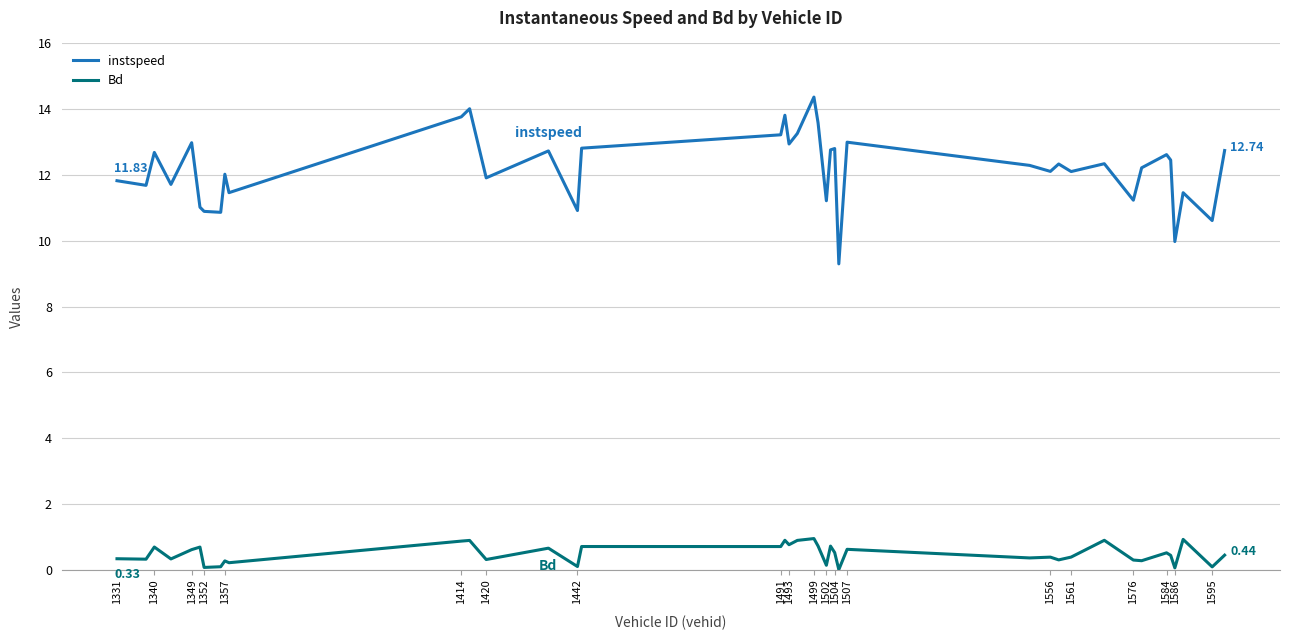

True or false: Bd and instspeed intersect in this chart.

False